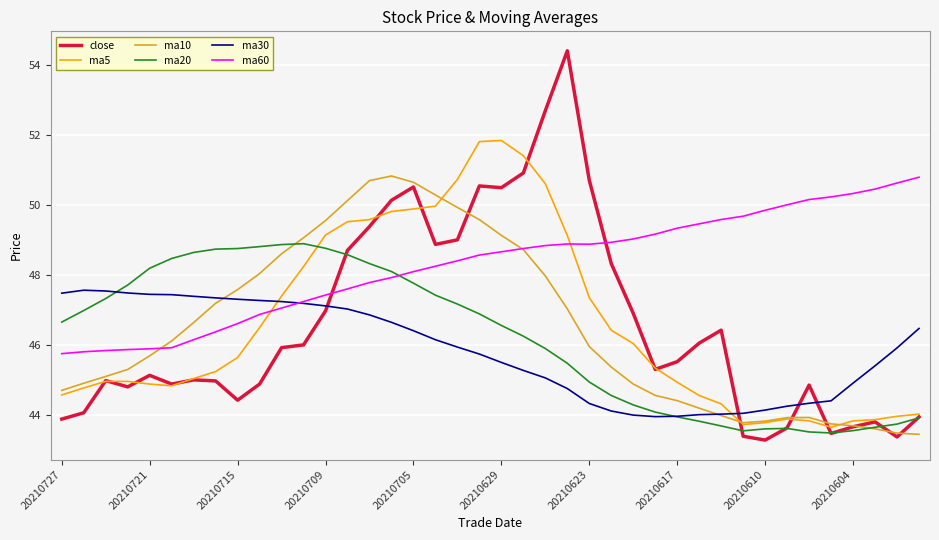

True or false: ma20 and ma60 intersect in this chart.

True